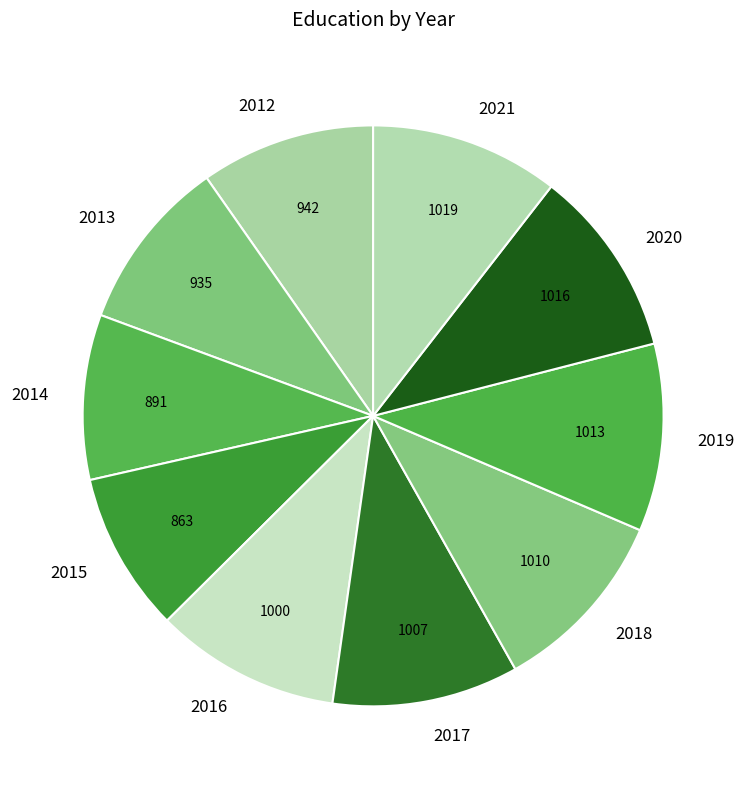

How many slices are in this pie chart?

10